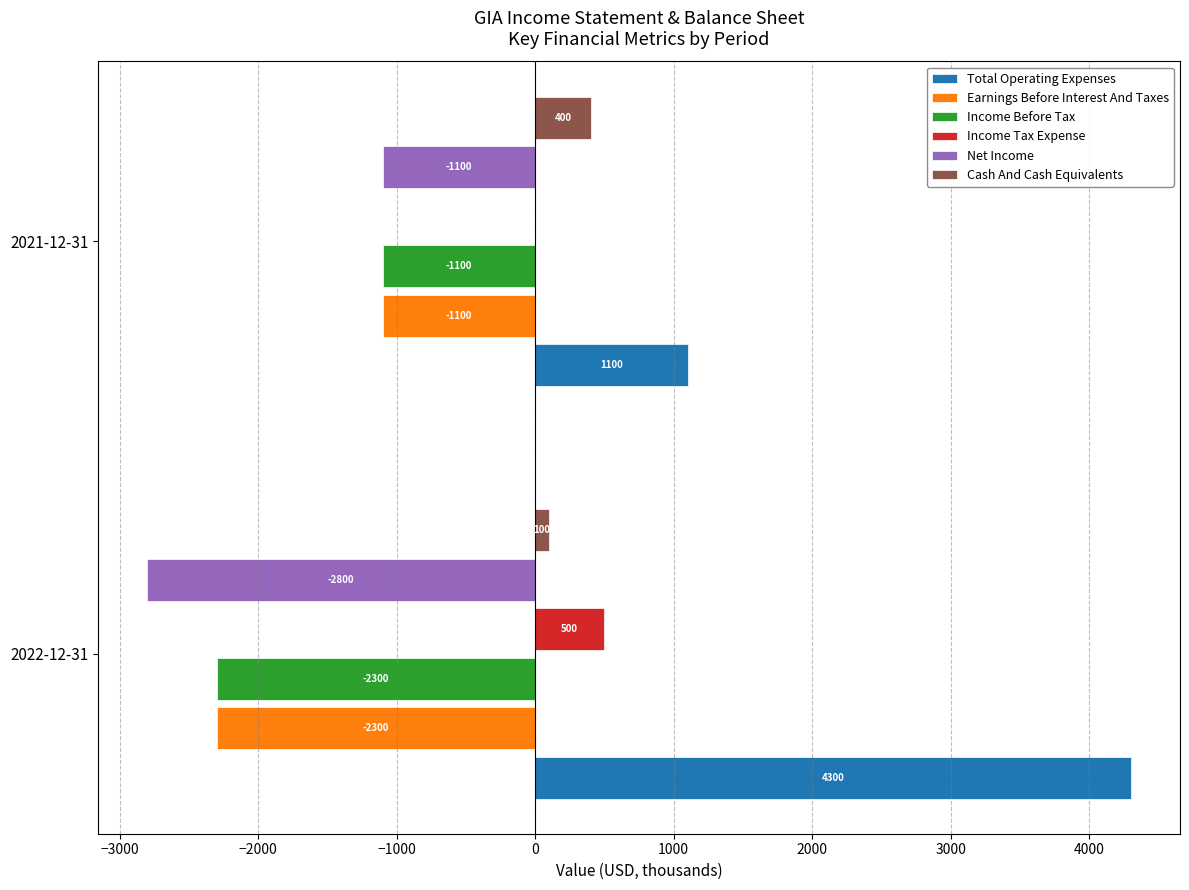

How many Income Before Tax values are between -2300 and -1100?

2